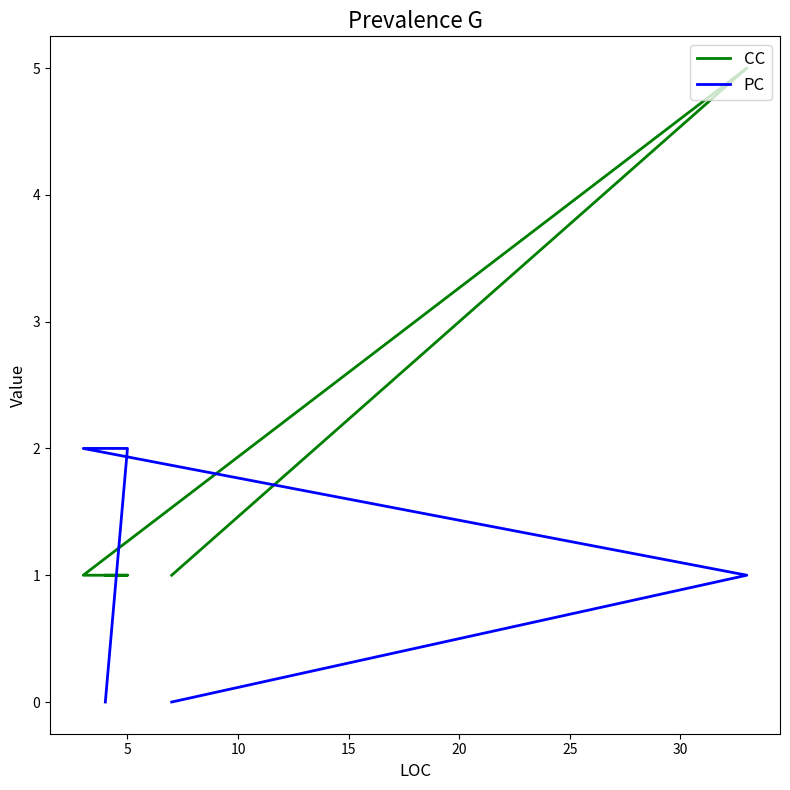

Rank the series by their maximum value, from highest to lowest.

CC, PC